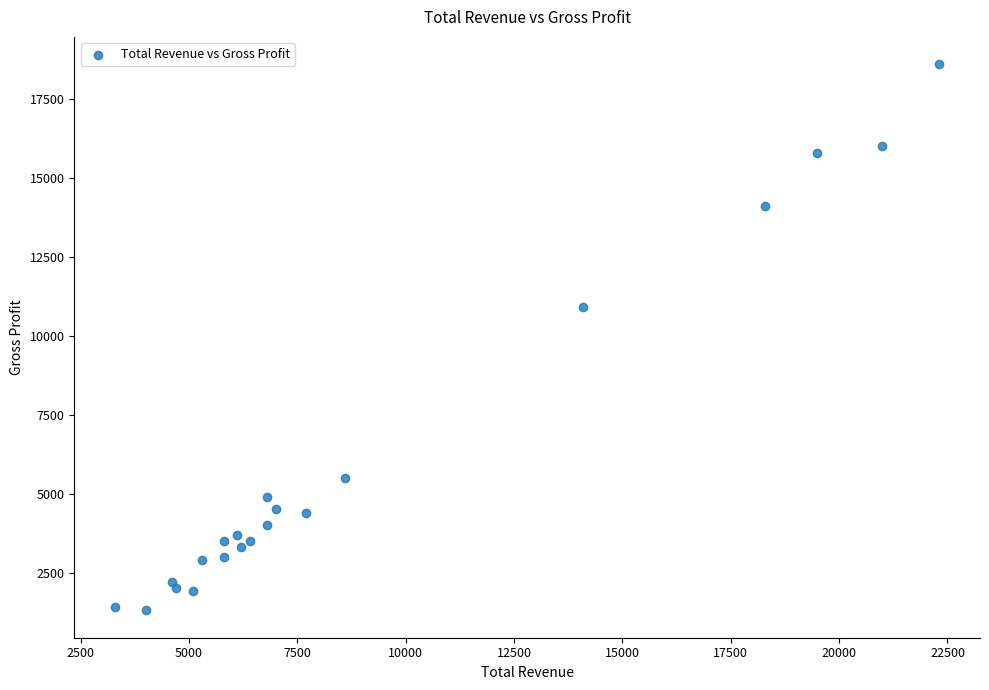

What Y value in the scatter plot is closest to 9950?

10900